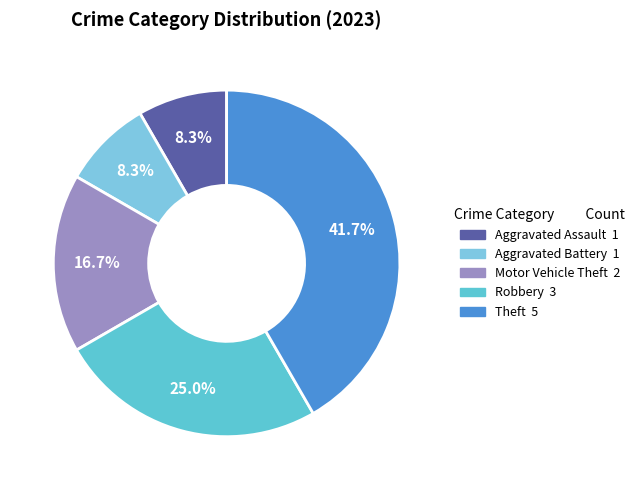

Count the number of slices in the pie.

5